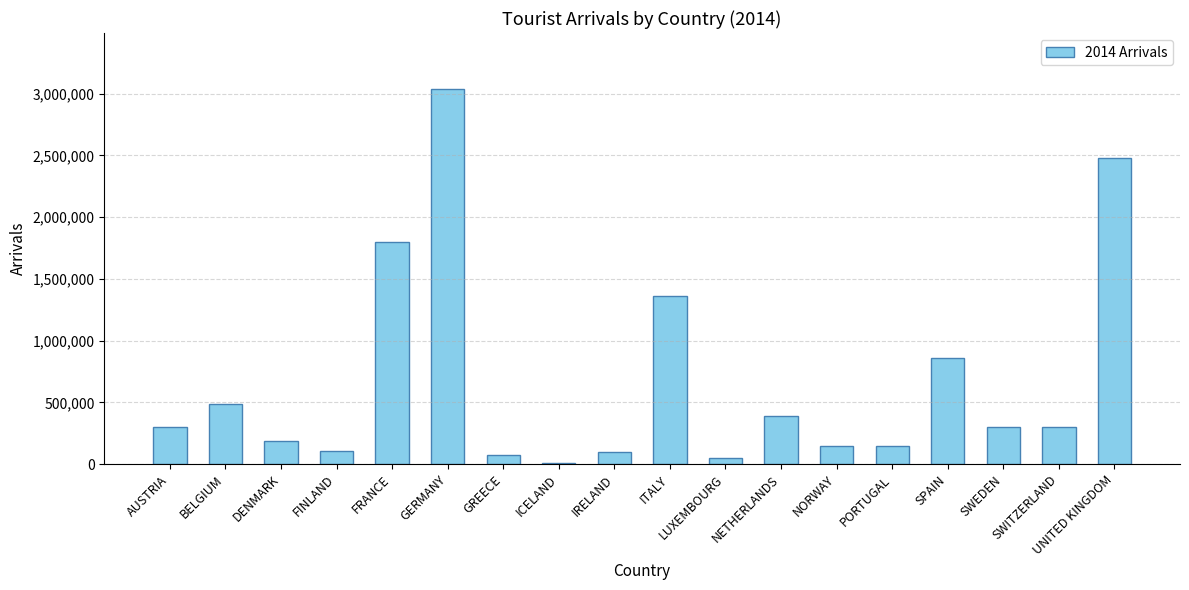

What is the sum of all values?

12113882